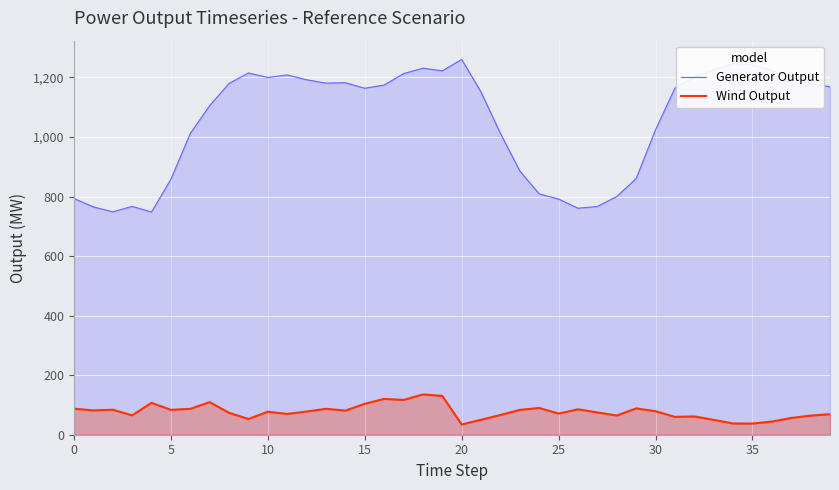

Rank the series by their average value, from highest to lowest.

Generator Output, Wind Output